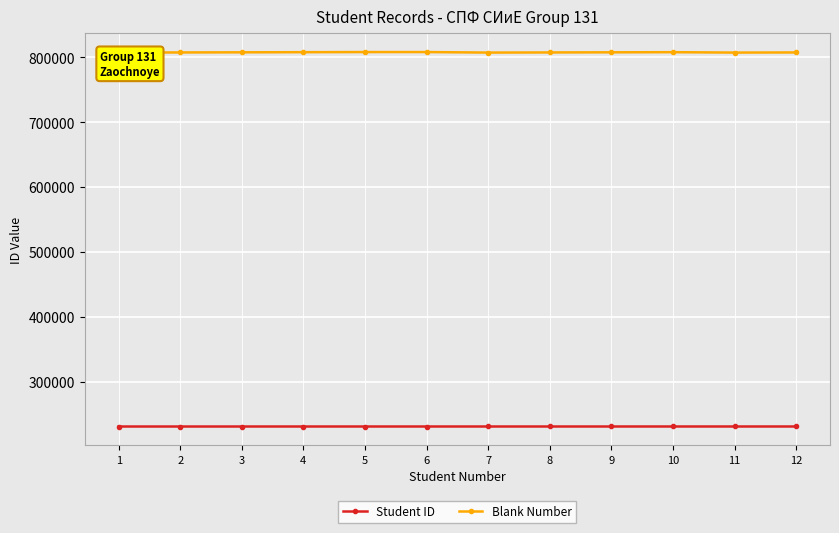

Which category has the lowest value in the Blank Number series?

1